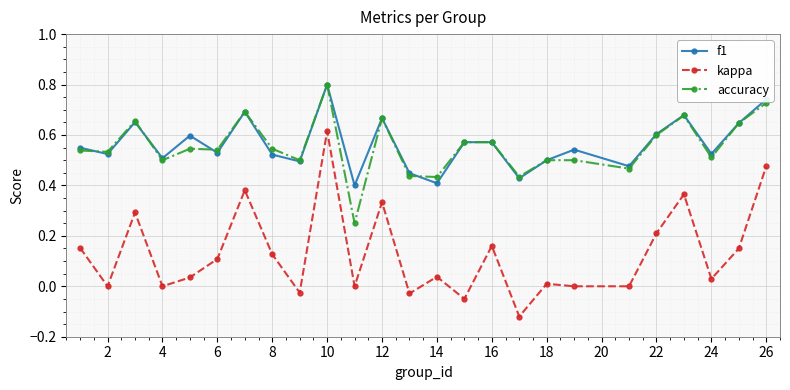

True or false: kappa and accuracy cross at least once.

False